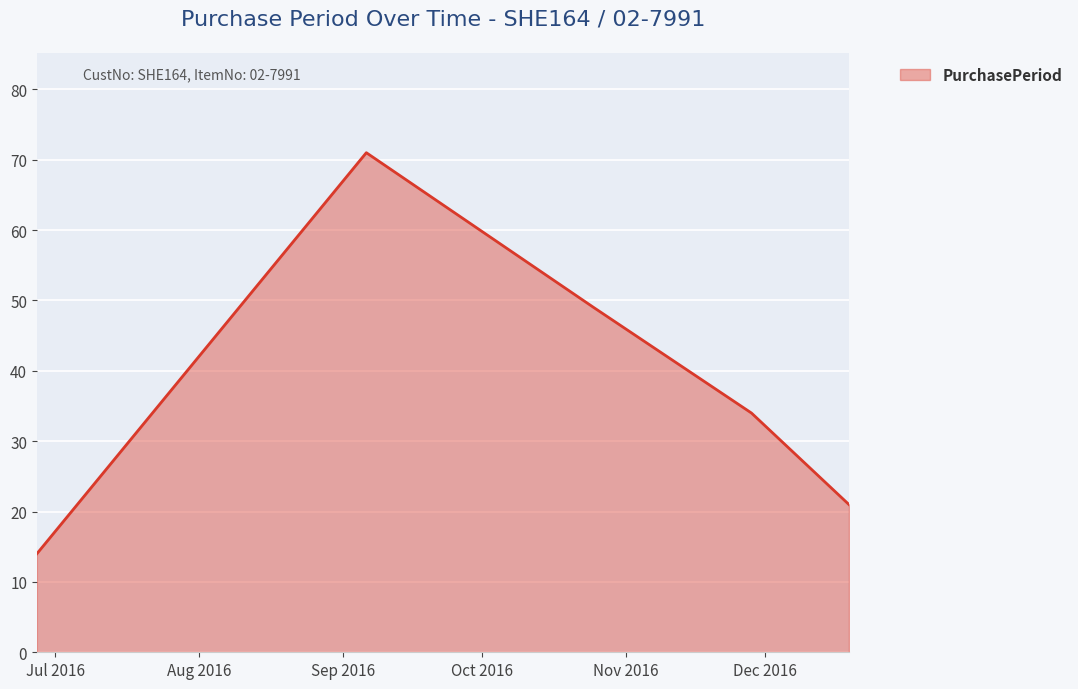

What is the difference between the second highest and minimum values?

35